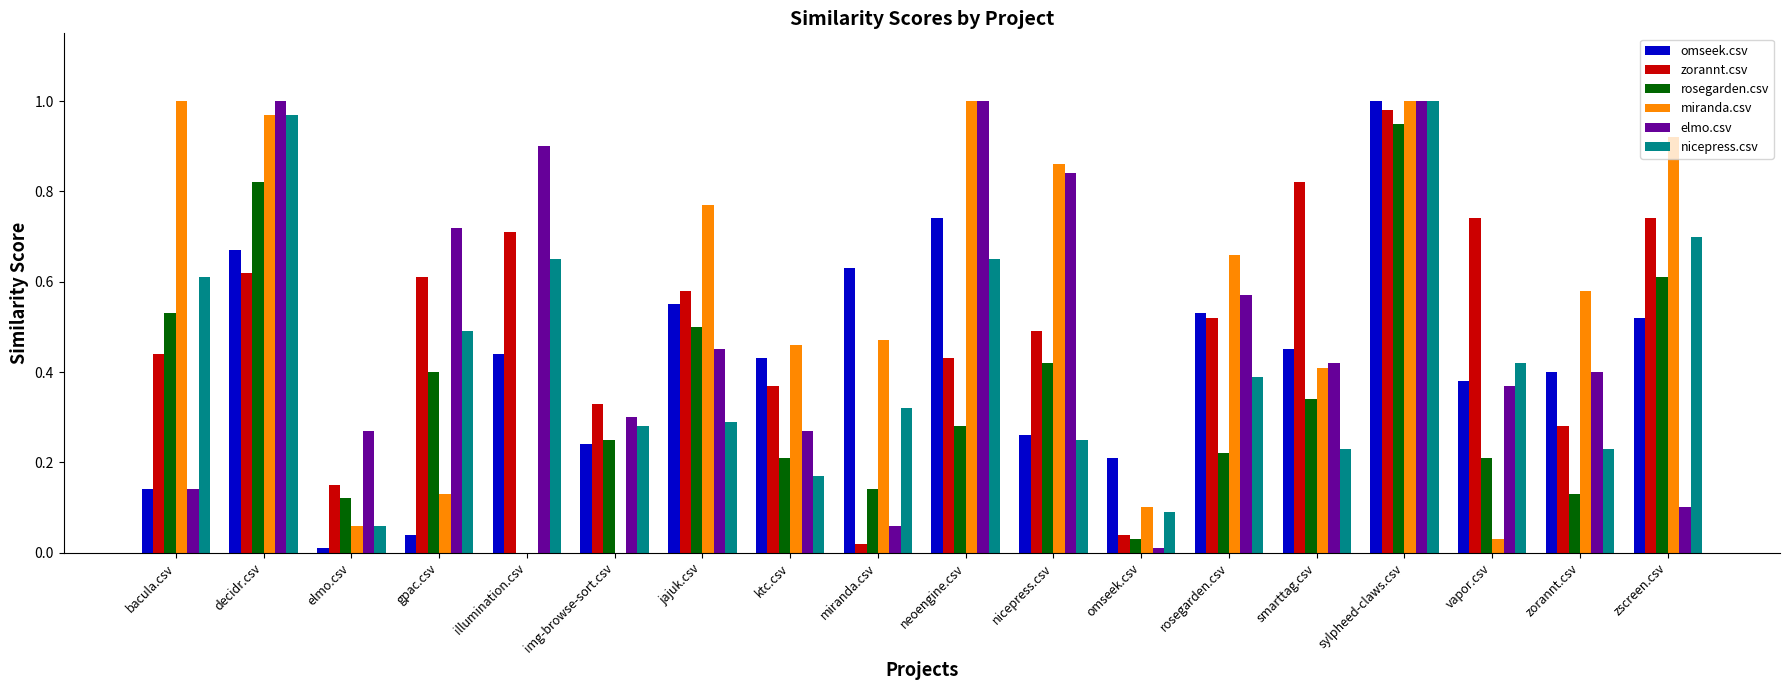

How many groups of bars are there?

18